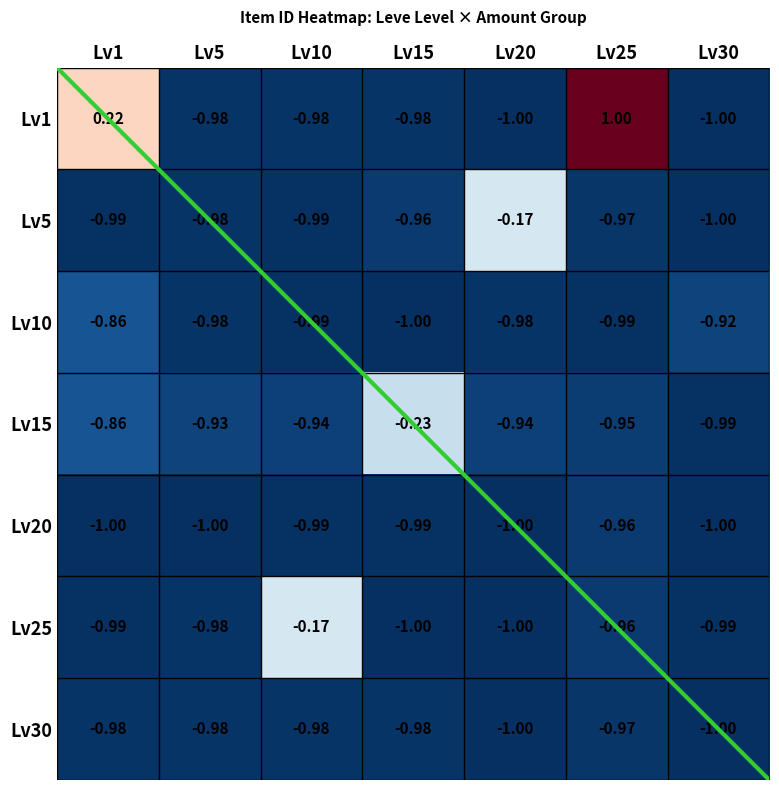

Is the value of Lv5 at Lv30 greater than the value of Lv10 at Lv25?

No